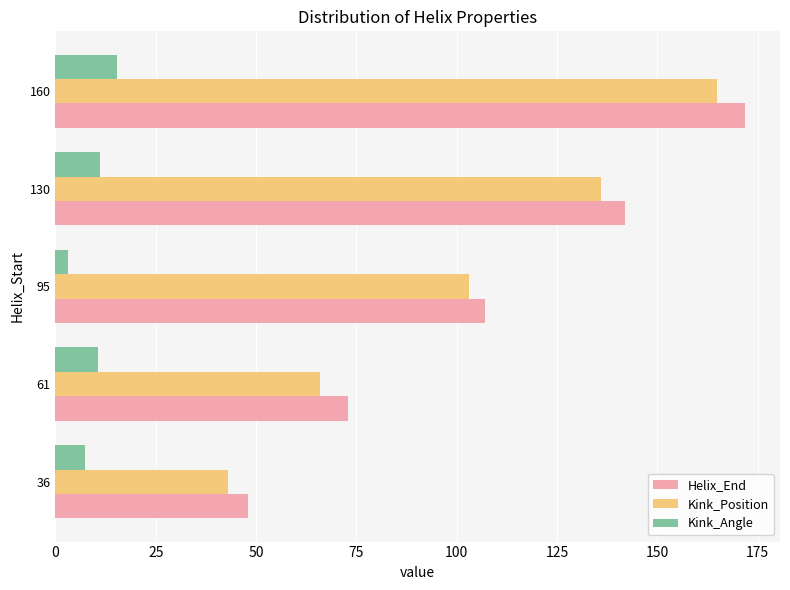

Which series has the widest spread of values?

Helix_End